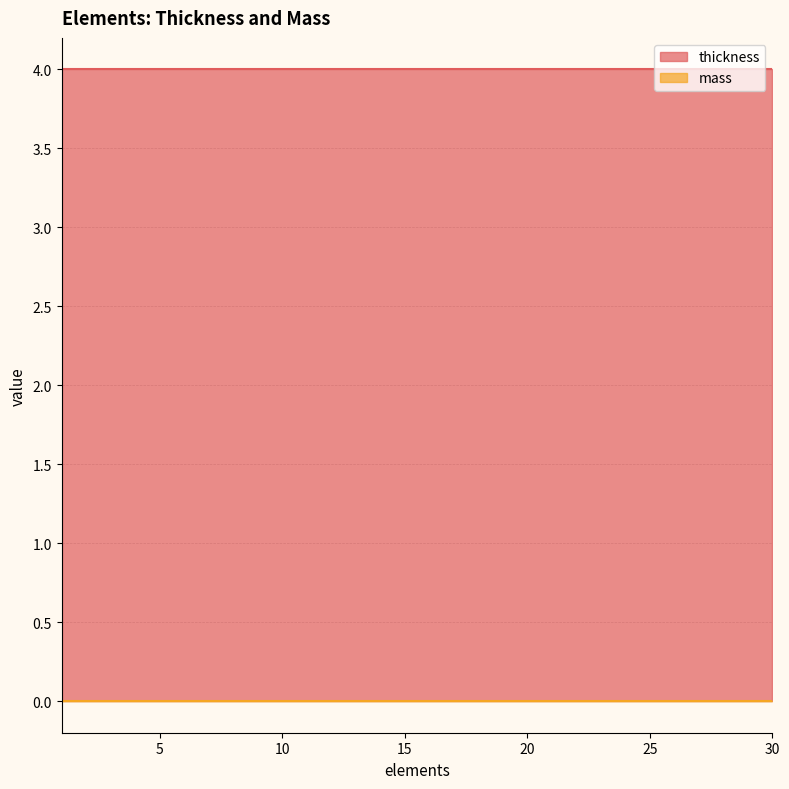

What is the sum of the thickness values at 1 and 21?

8.0